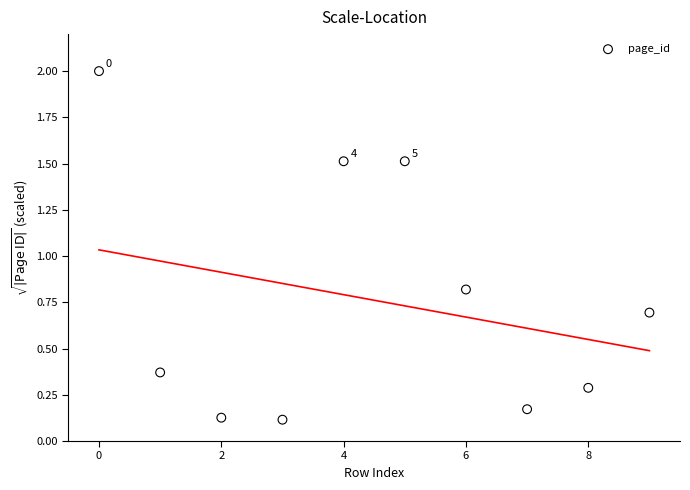

What is the range of Y values (max minus min)?

1.9